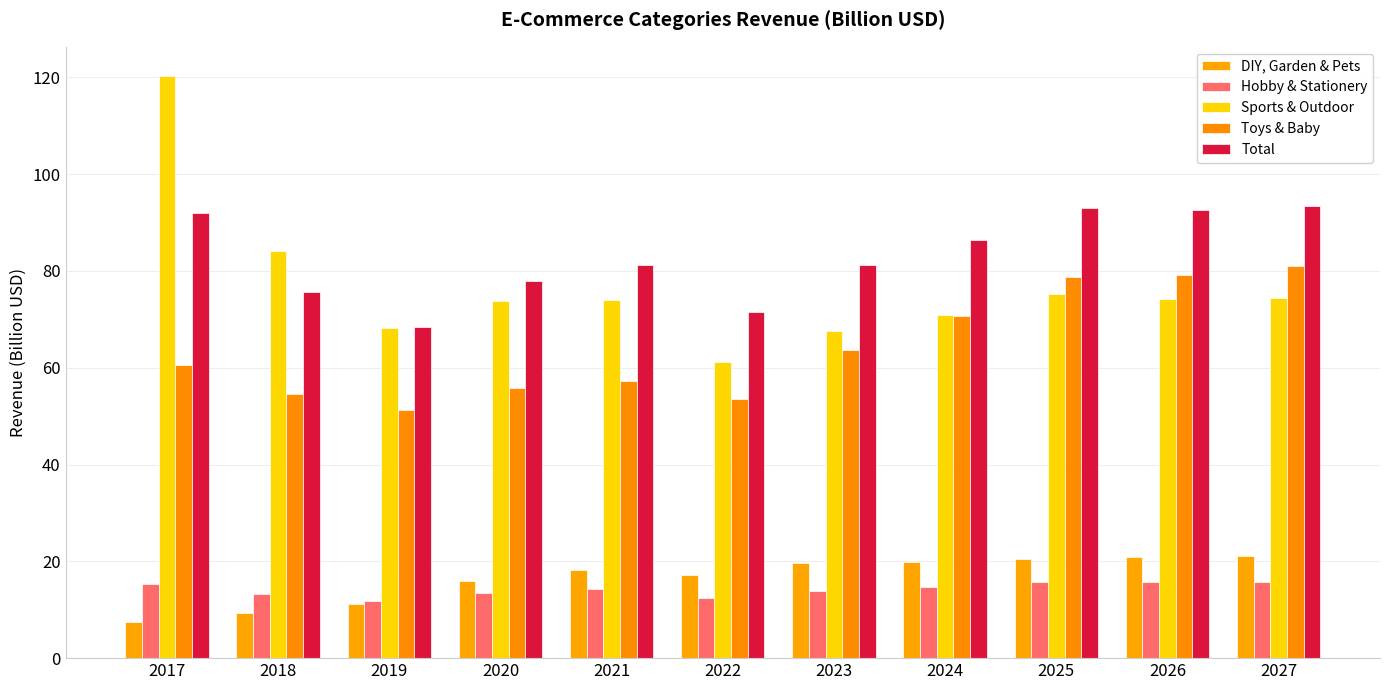

What is the value of the DIY, Garden & Pets bar at the 5th from the left?

18.3